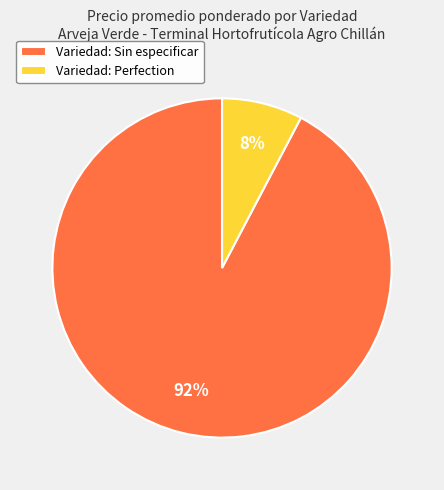

Between Variedad: Sin especificar and Variedad: Perfection, which is larger?

Variedad: Sin especificar